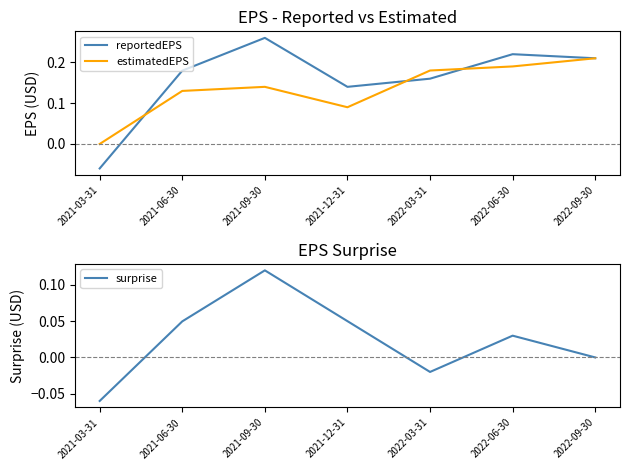

How many surprise values are between 0 and 1?

5